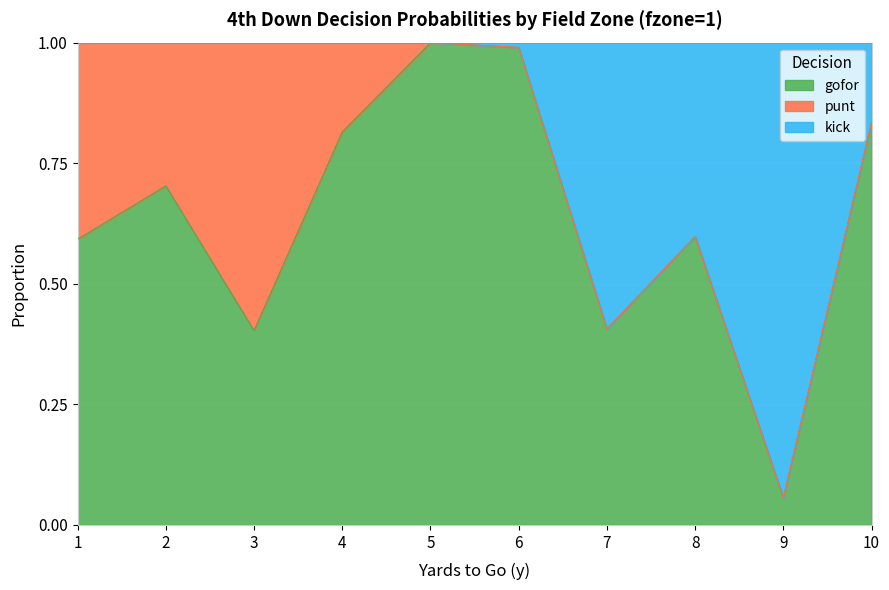

What are all the series names shown in the legend?

gofor, punt, kick